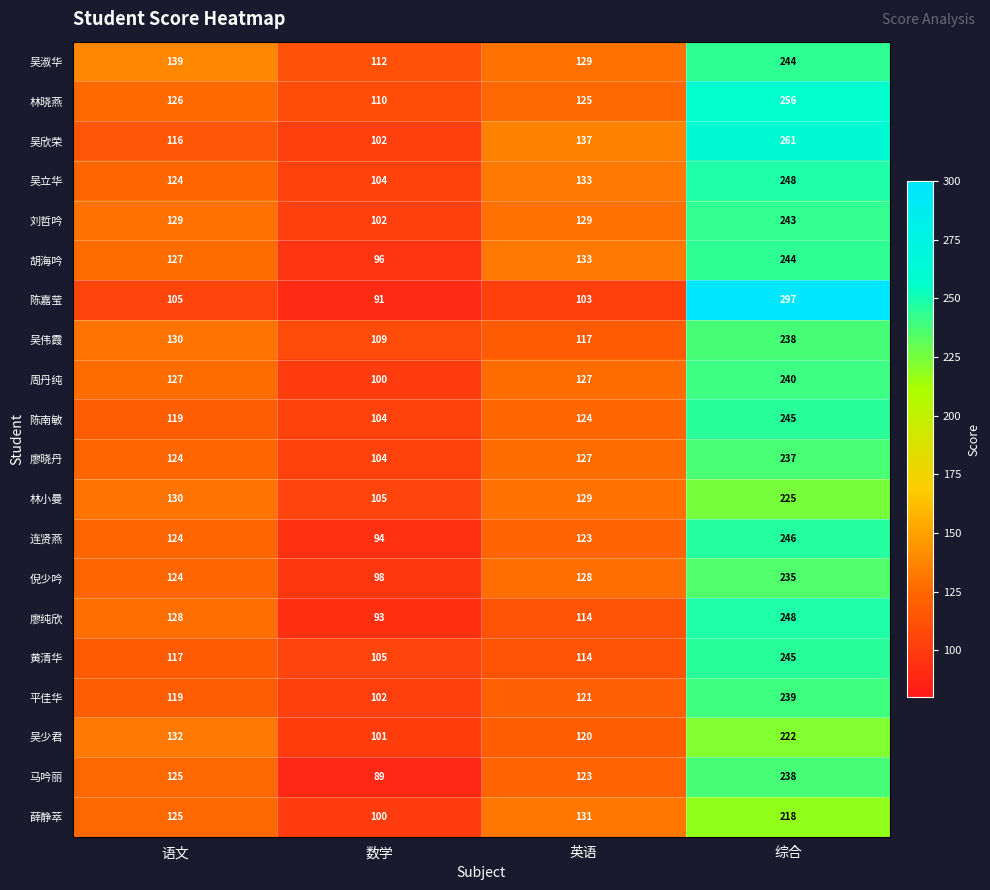

At which label is 黄清华 closest to 175?

语文